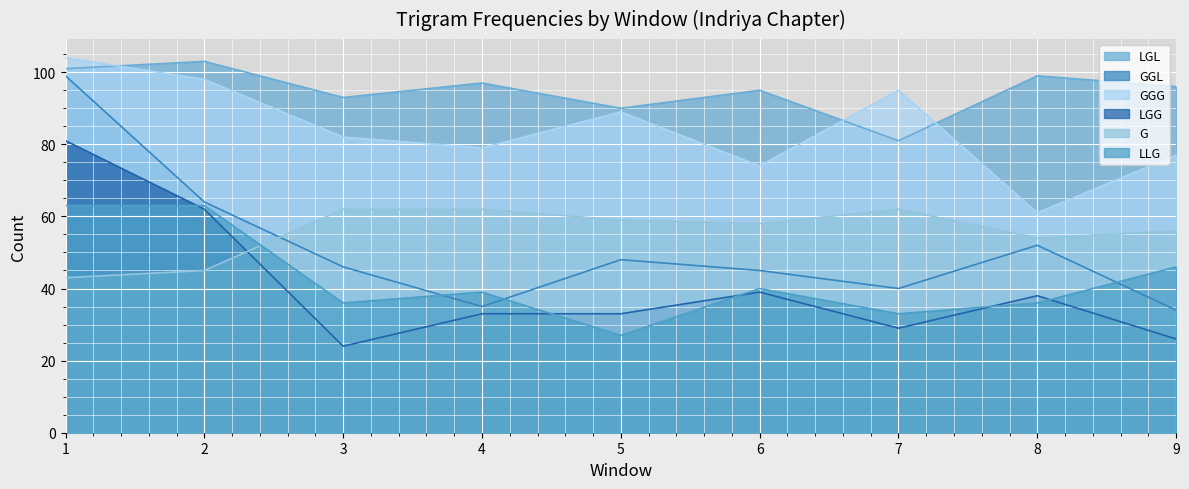

Reading left to right, transcribe all the data shown in this chart.

LGL: 1=101	2=103	3=93	4=97	5=90	6=95	7=81	8=99	9=96
GGL: 1=99	2=64	3=46	4=35	5=48	6=45	7=40	8=52	9=34
GGG: 1=104	2=98	3=82	4=79	5=89	6=74	7=95	8=61	9=77
LGG: 1=81	2=62	3=24	4=33	5=33	6=39	7=29	8=38	9=26
G: 1=43	2=45	3=62	4=62	5=59	6=58	7=62	8=54	9=56
LLG: 1=63	2=63	3=36	4=39	5=27	6=40	7=33	8=36	9=46